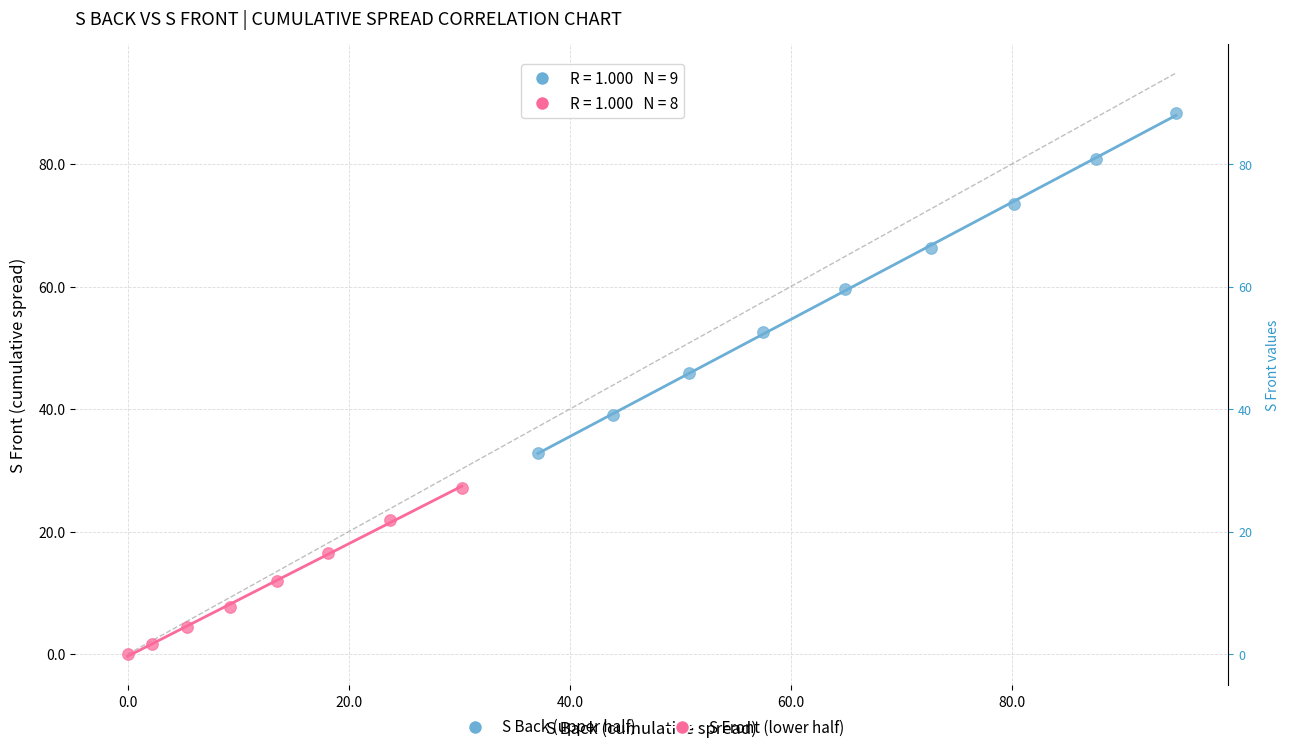

Which series has the largest Y range (max minus min)?

S Back (upper half)